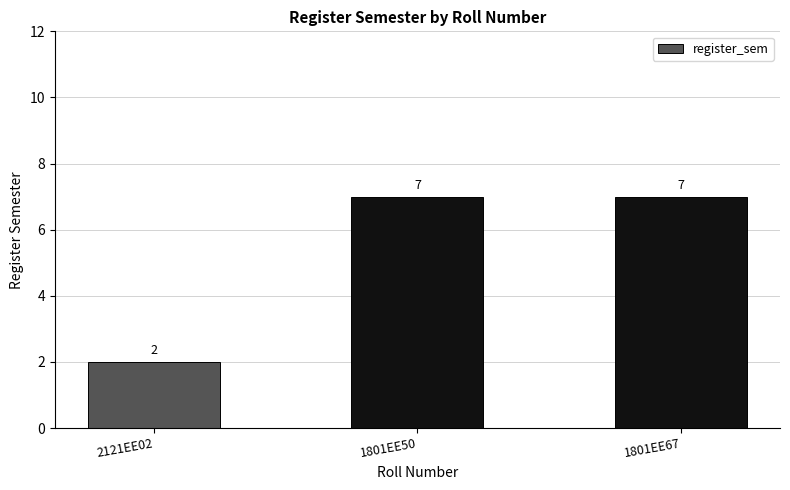

True or false: the data shows 1 at 2121EE02.

False